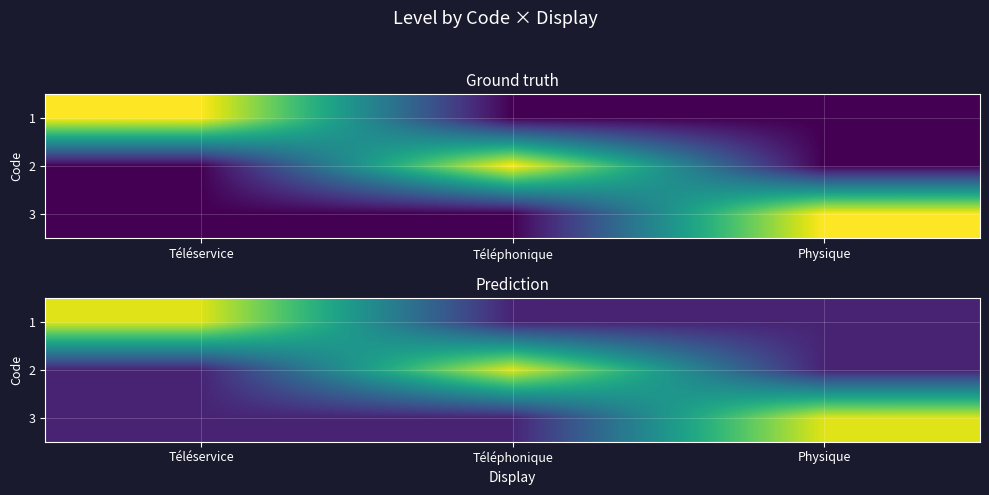

At which label is 2 closest to 0?

Téléservice